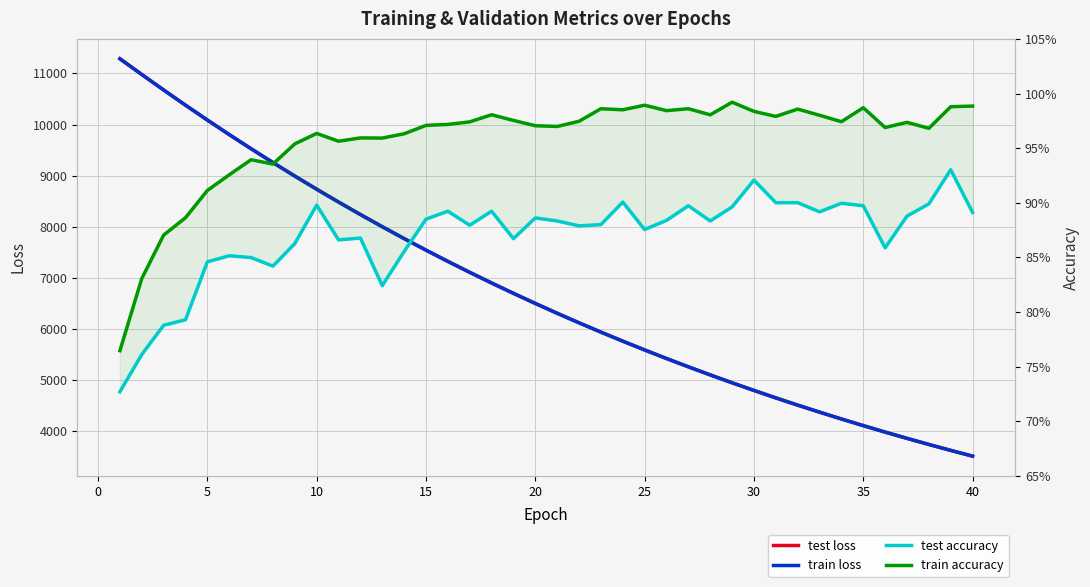

In test accuracy, how many points are higher than both neighbors (excluding endpoints)?

11